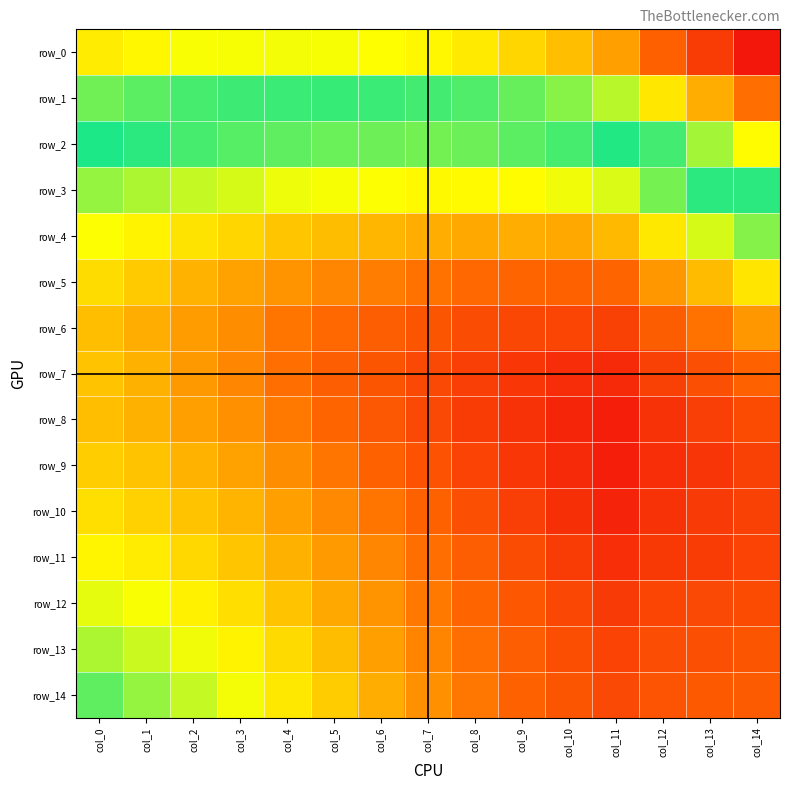

Between col_4 and col_12, which is larger?

col_4